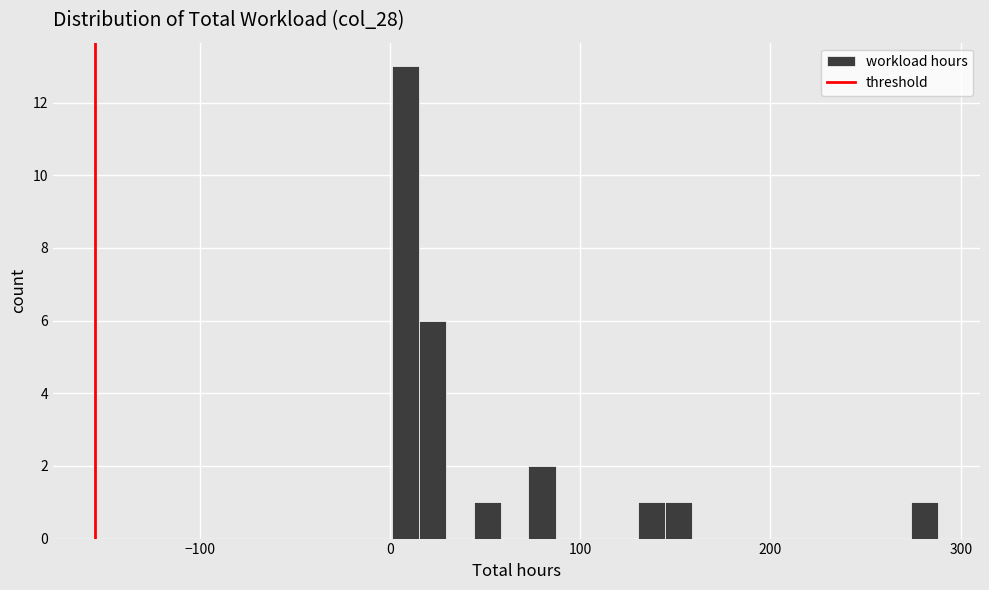

Read against the x-axis, roughly where is the centre of the tallest bar?

10